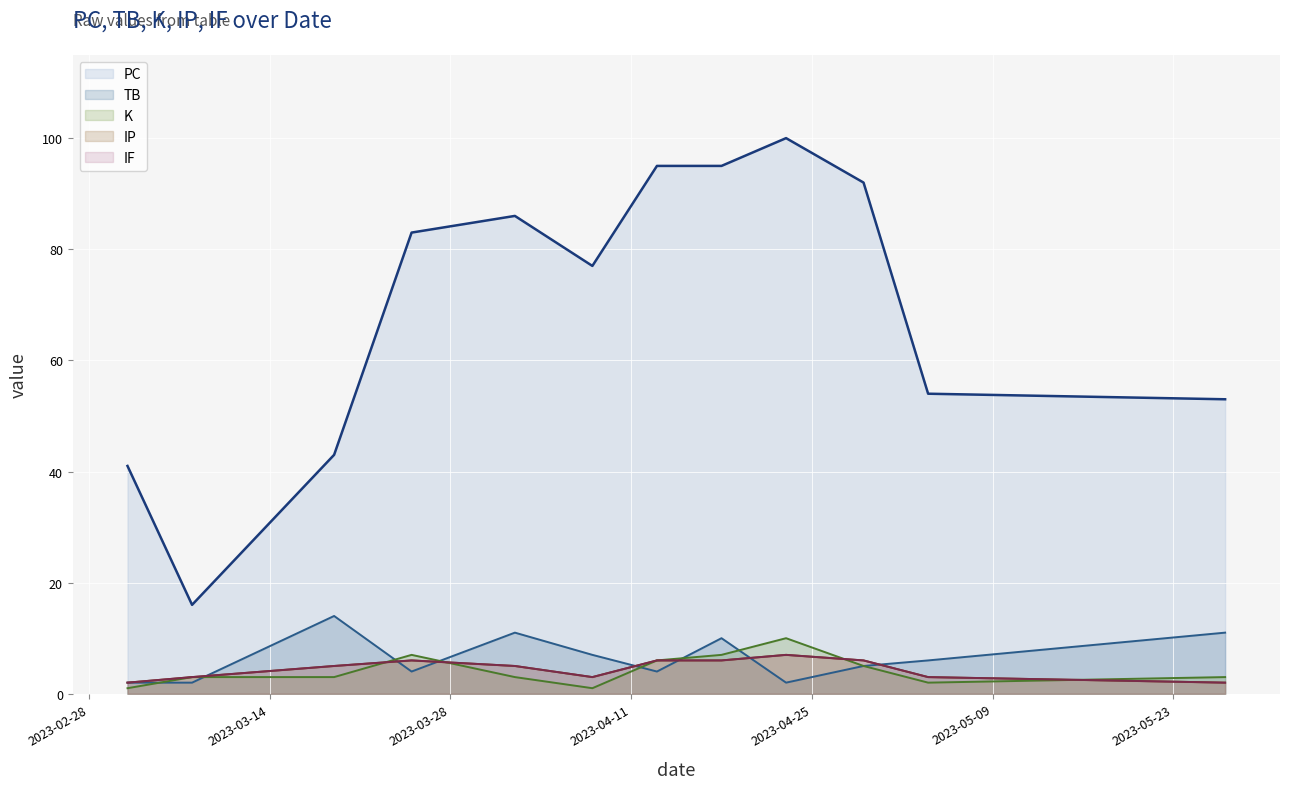

The value of IP at 2023-05-27 is 3. True or false?

False